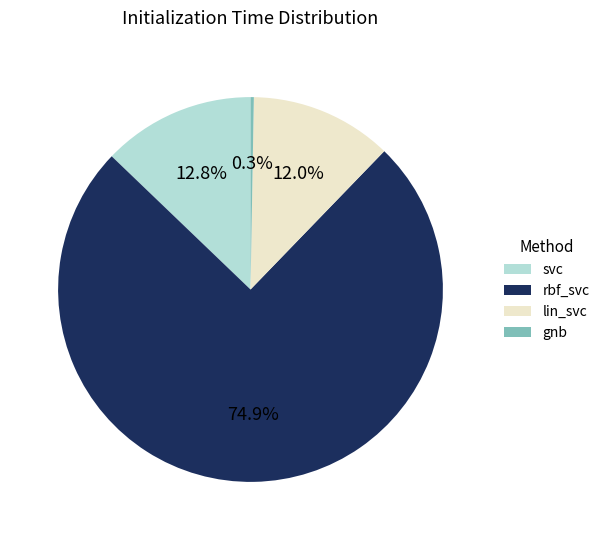

Is it true that lin_svc is 1% of the pie?

False